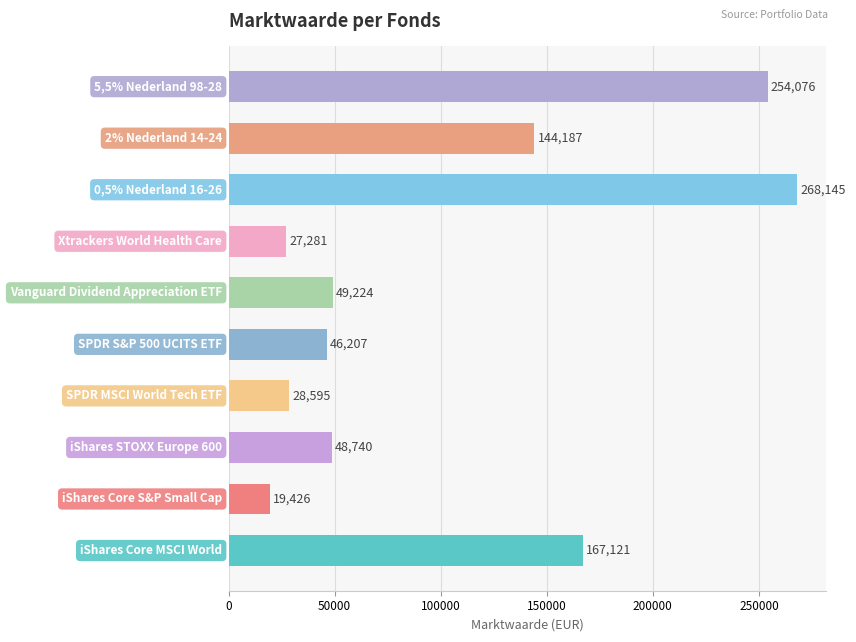

What is the maximum value shown in the chart?

268145